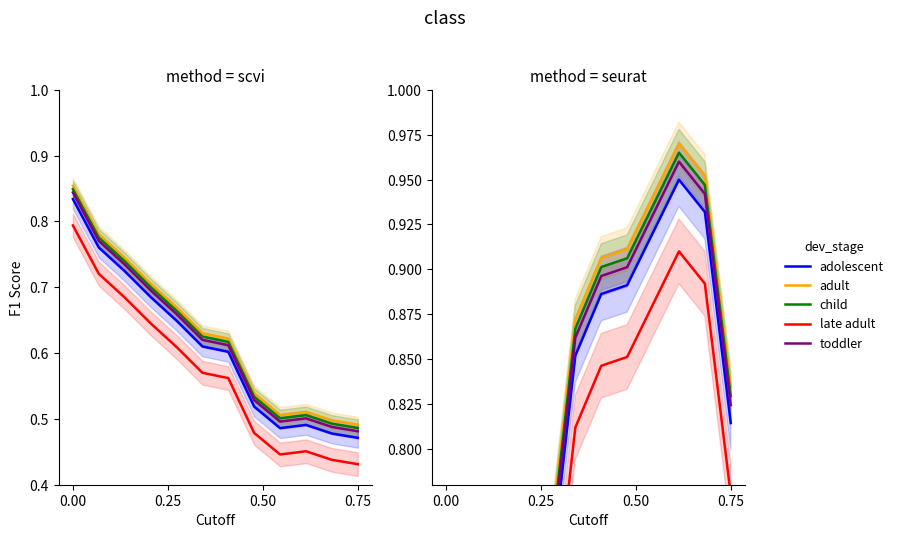

What is the sum of all toddler values?

9.2